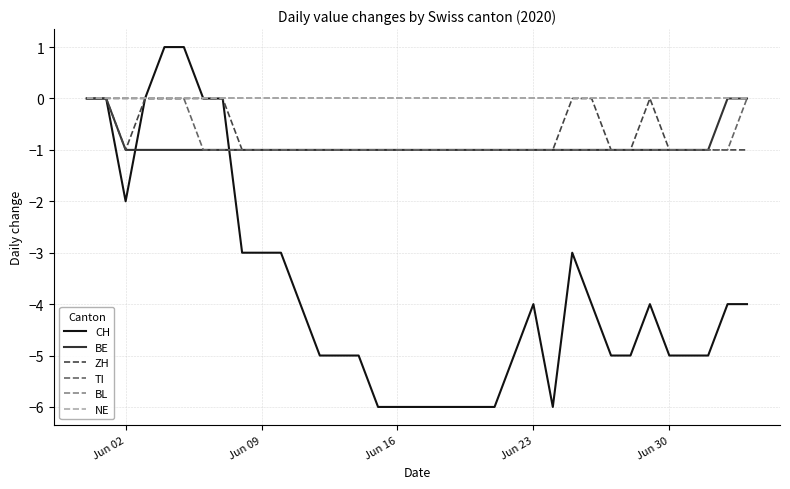

Does the chart display data point markers on the line(s)?

No